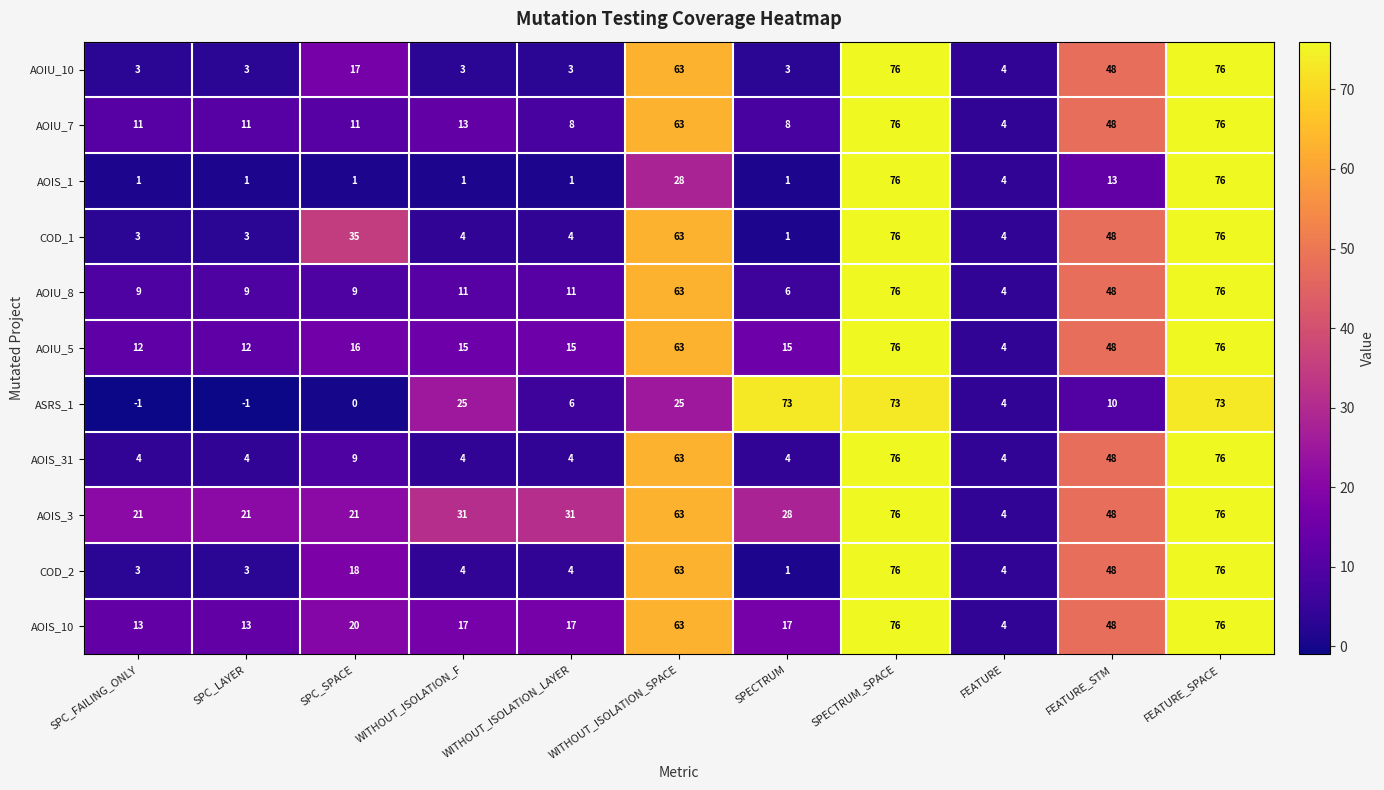

What is the difference between the highest and lowest values at WITHOUT_ISOLATION_F?

30